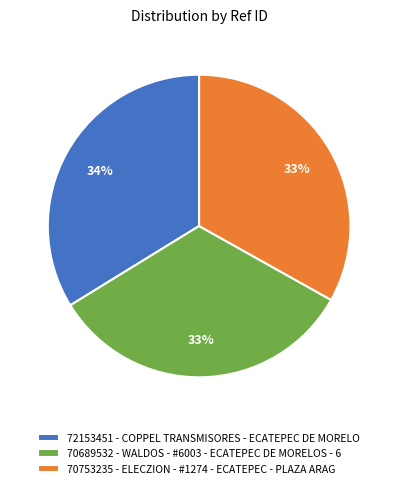

To the nearest percent, what percentage of the pie is 70753235 - ELECZION - #1274 - ECATEPEC - PLAZA ARAG?

33%